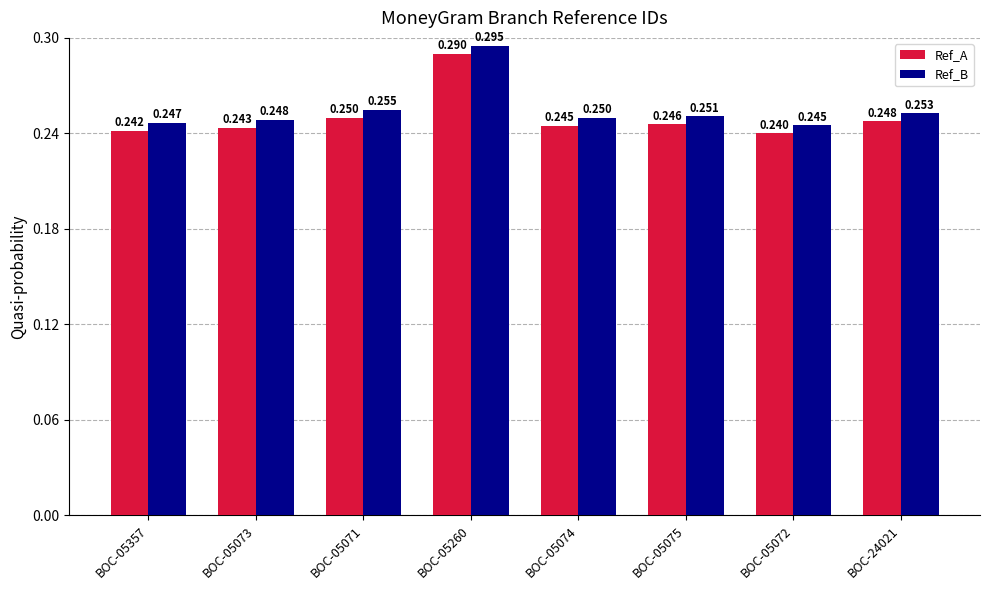

Which series has the largest total across all categories?

Ref_B